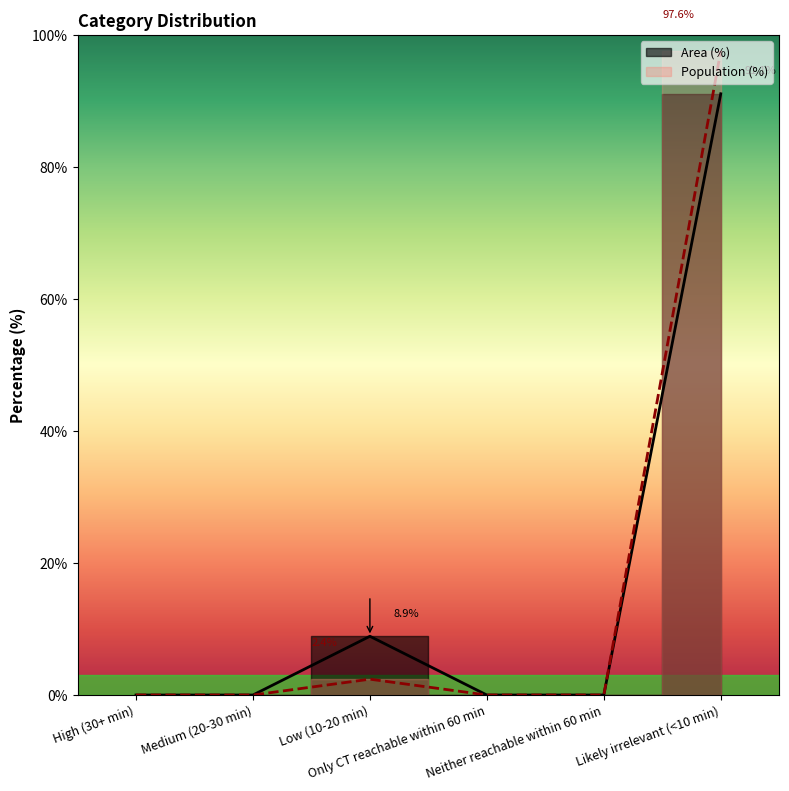

Reading left to right, what are all the values shown in this chart?

Area (%): High (30+ min)=0.0	Medium (20-30 min)=0.0	Low (10-20 min)=8.9	Only CT reachable within 60 min=0.0	Neither reachable within 60 min=0.0	Likely irrelevant (<10 min)=91.1
Population (%): High (30+ min)=0.0	Medium (20-30 min)=0.0	Low (10-20 min)=2.4	Only CT reachable within 60 min=0.0	Neither reachable within 60 min=0.0	Likely irrelevant (<10 min)=97.6